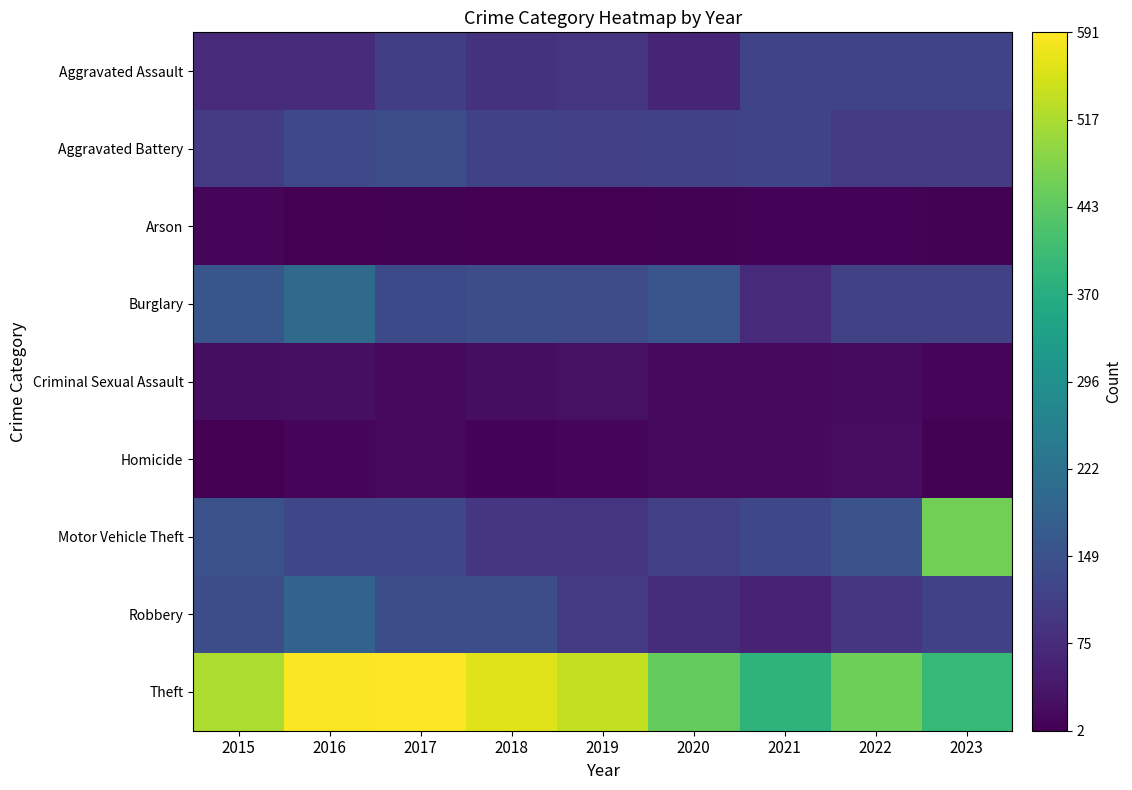

List the series in order of their peak value, highest first.

Theft, Motor Vehicle Theft, Burglary, Robbery, Aggravated Battery, Aggravated Assault, Criminal Sexual Assault, Homicide, Arson